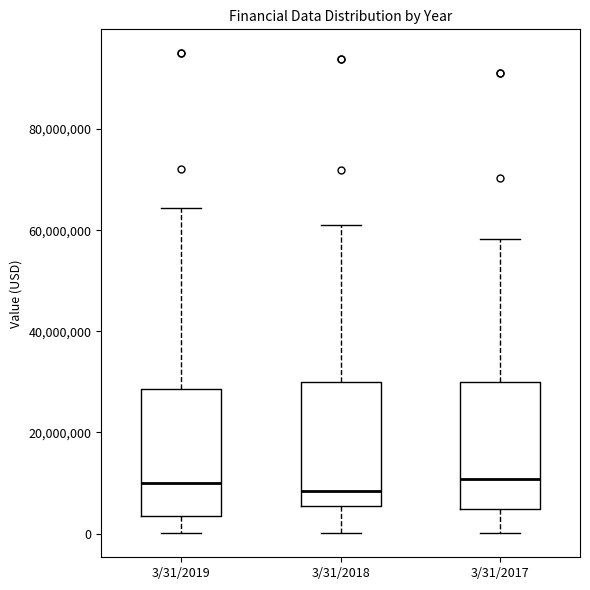

Where is the upper edge of the box for 3/31/2019 on the y-axis? The values are not printed on the chart, so give them approximately, as read against the axis.

28000000